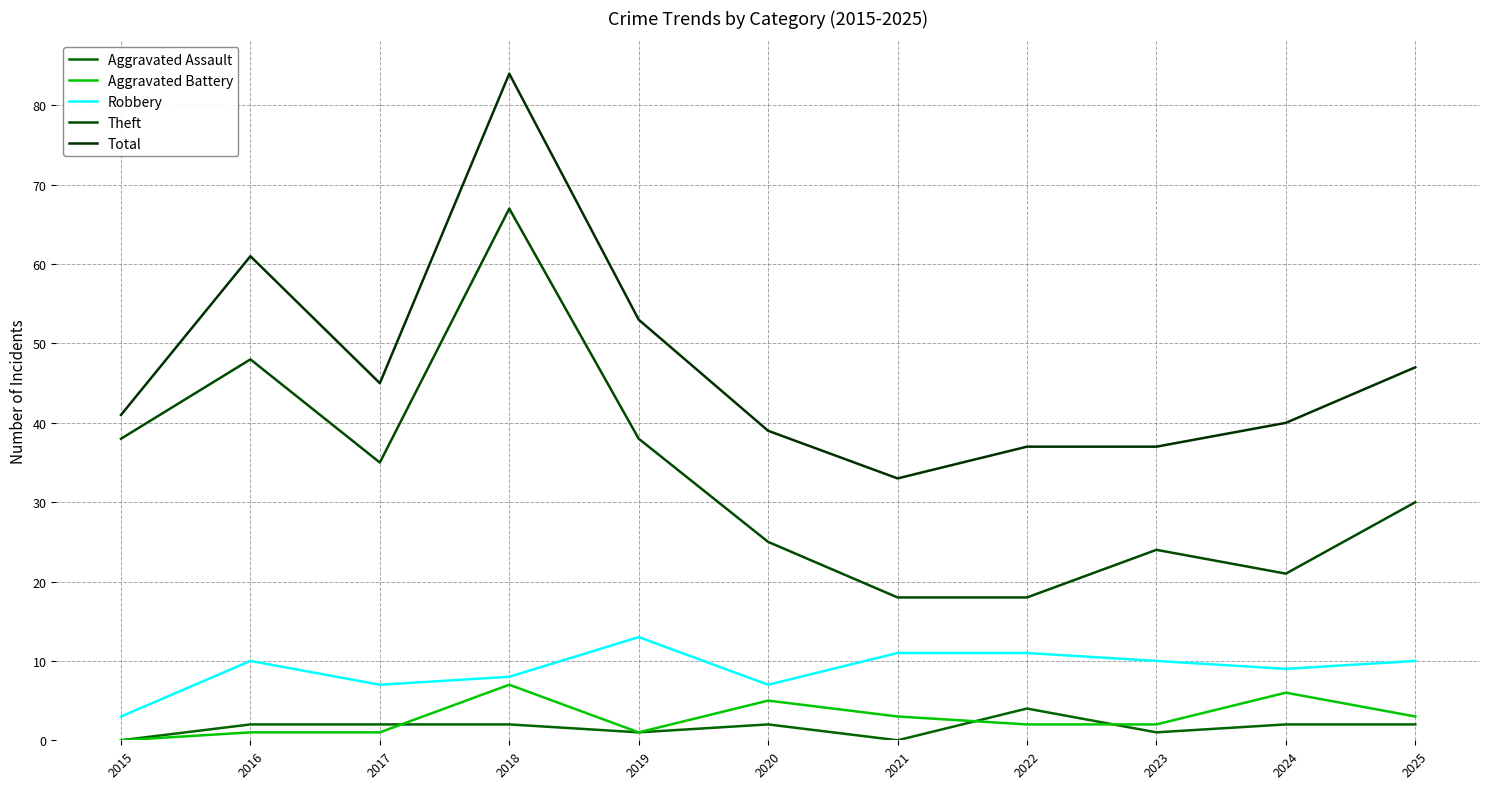

How many categories are shown in the chart?

11